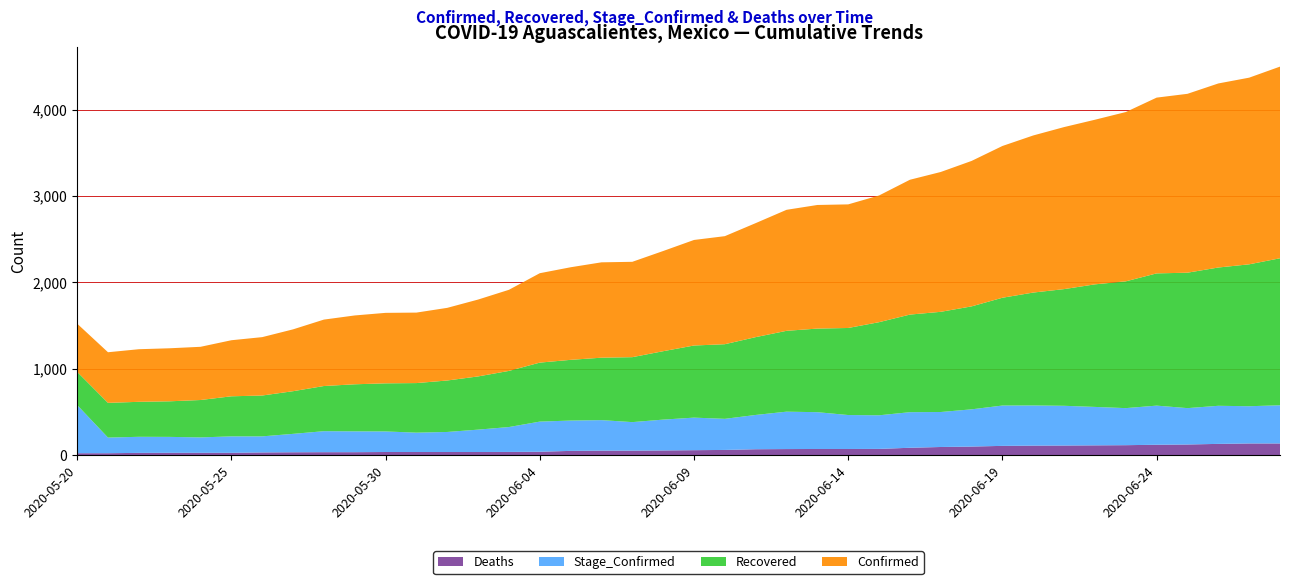

Reading left to right, list all the values displayed in this chart.

Deaths: 21	21	25	26	26	26	30	32	33	33	35	35	35	35	36	38	48	51	51	53	56	59	67	69	70	70	71	84	93	98	106	109	110	112	114	119	122	129	134	134
Stage_Confirmed: 558	181	186	184	178	190	186	213	243	241	238	224	232	259	288	349	351	353	330	357	377	360	397	433	426	393	389	412	405	431	467	465	460	445	429	453	421	441	431	442
Recovered: 384	402	405	412	433	464	473	494	523	545	557	574	596	616	650	683	703	723	752	792	835	864	901	936	968	1008	1078	1130	1160	1192	1248	1307	1351	1419	1468	1531	1568	1601	1643	1702
Confirmed: 558	586	609	614	616	649	676	716	769	797	816	816	841	890	939	1035	1072	1104	1104	1160	1222	1251	1320	1401	1431	1431	1467	1561	1619	1684	1757	1819	1876	1906	1960	2035	2071	2131	2161	2219